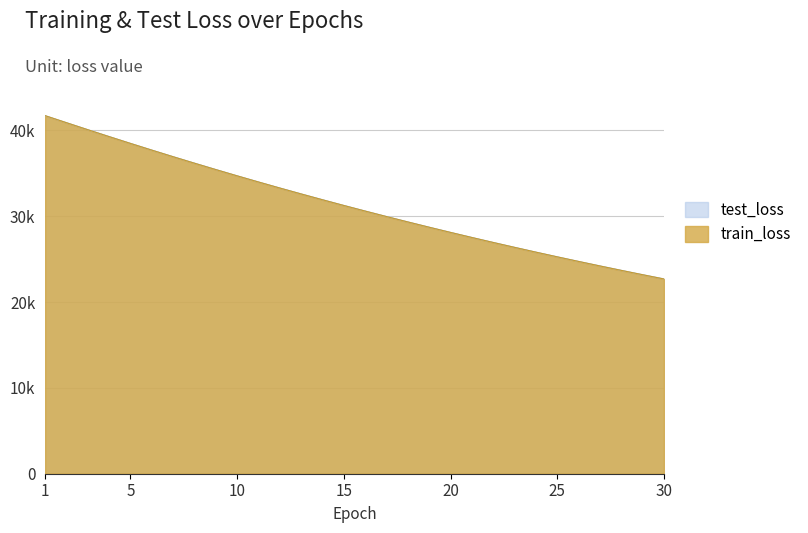

True or false: train_loss and test_loss intersect in this chart.

True